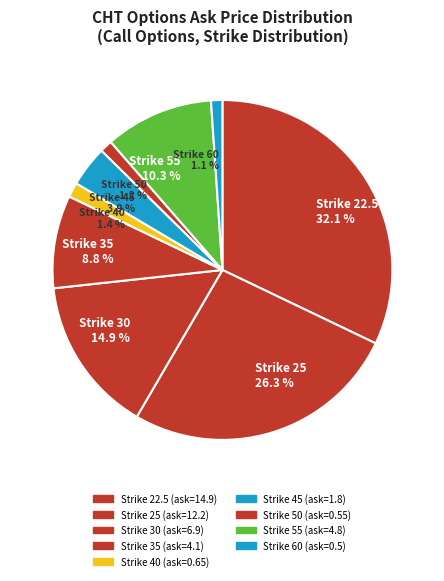

To the nearest percent, what is the combined percentage of Strike 40 and Strike 30?

16%